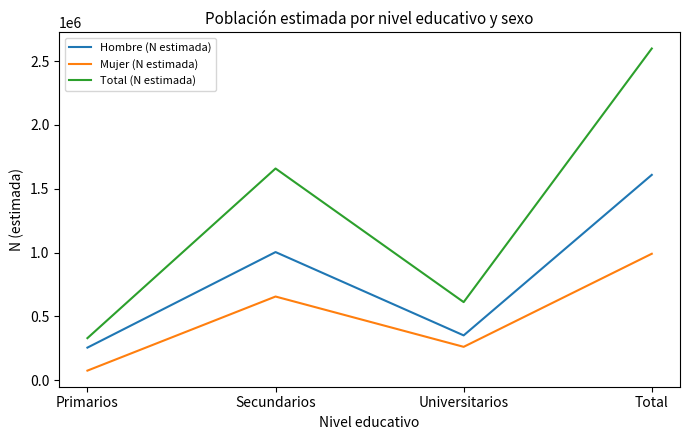

True or false: Total (N estimada) has a value of 2599502 at Total.

True